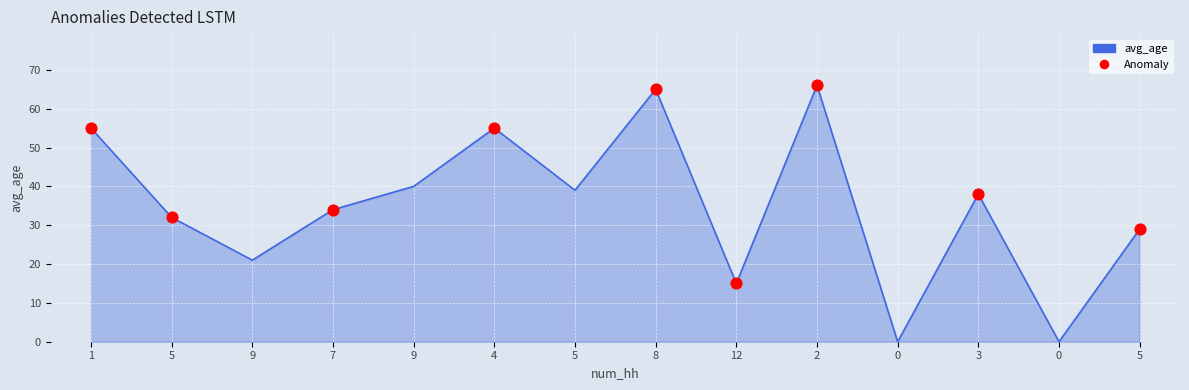

What is the change in value from 9 to 5?

-1